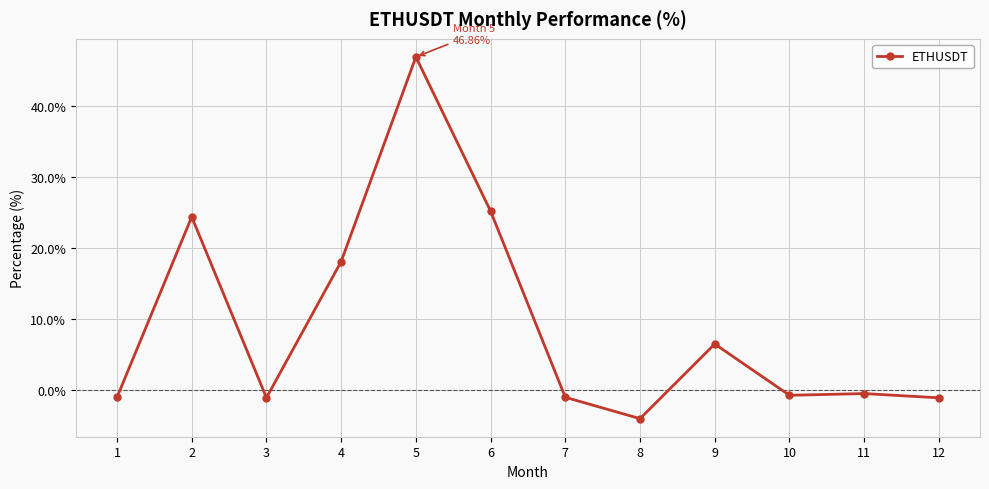

Where is the first local minimum?

3